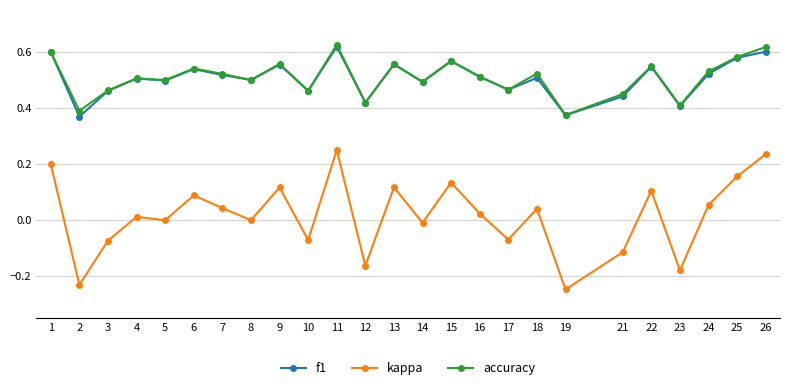

Between 2 and 17, which series saw the biggest shift?

kappa